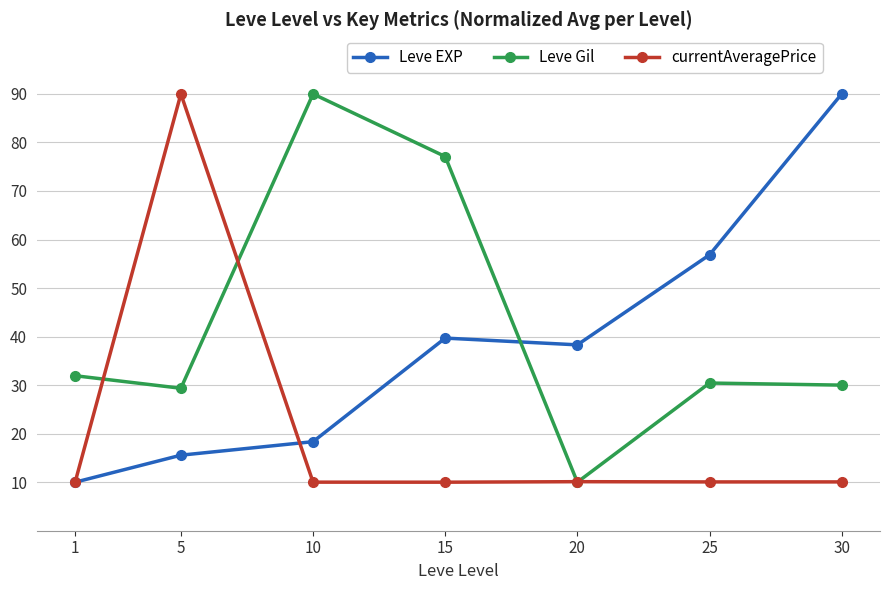

At which category is the sum across all series the highest?

5